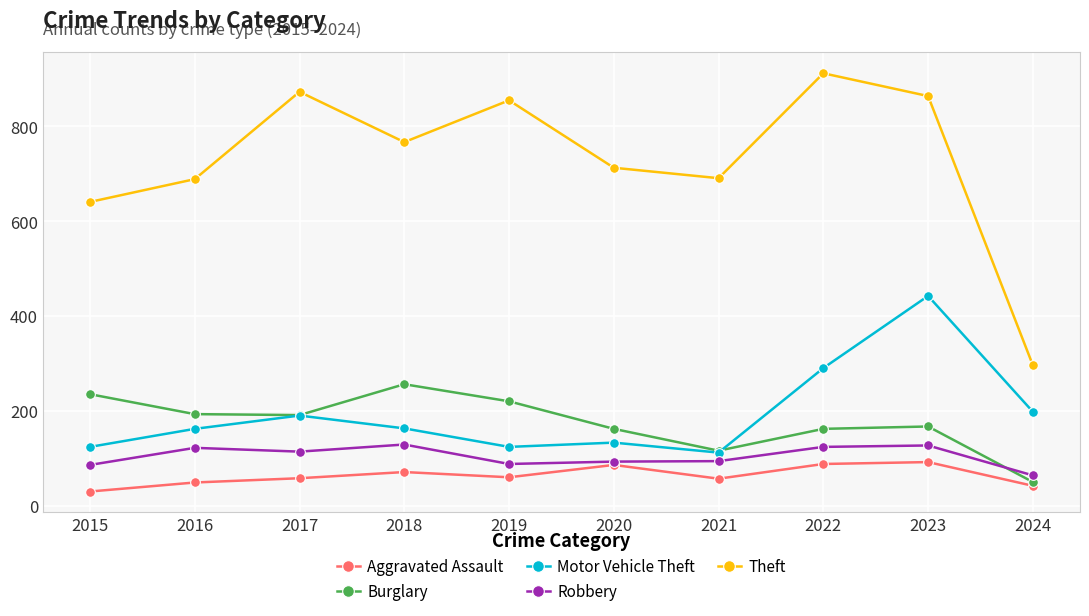

What is the greatest value displayed?

912